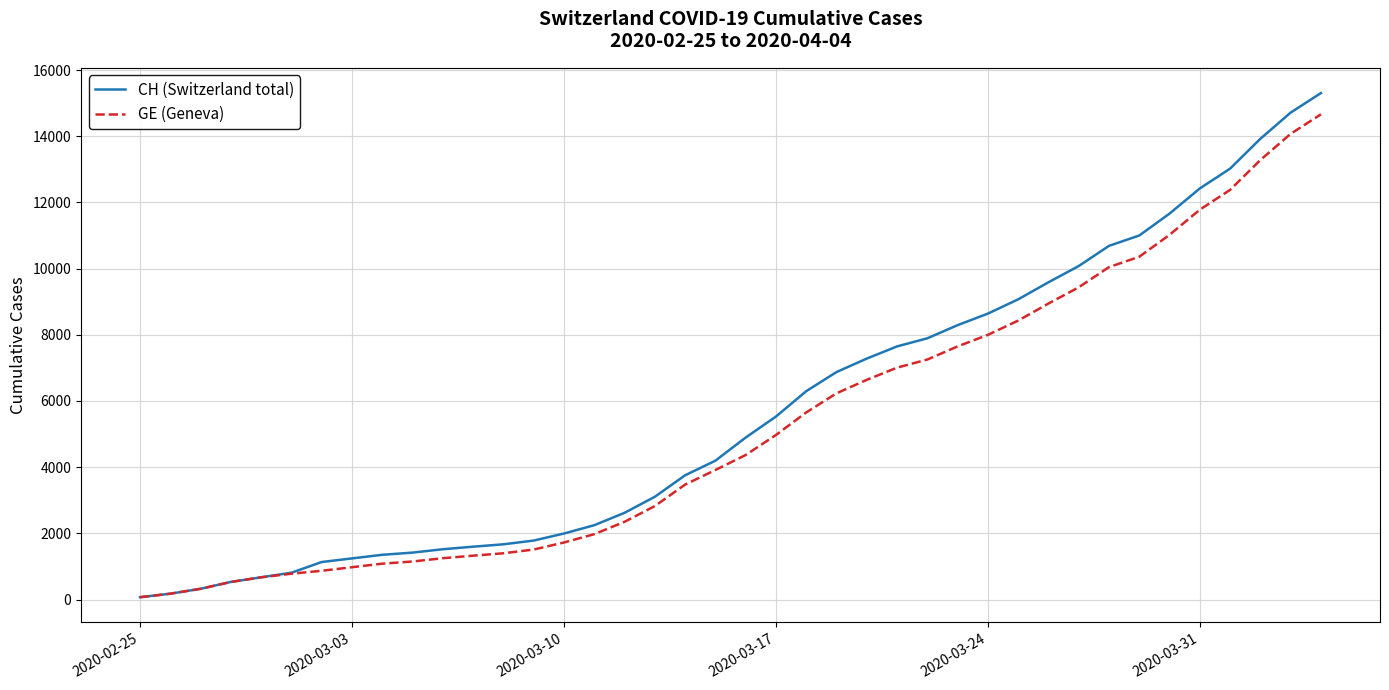

Which series has the largest range (max minus min)?

CH (Switzerland total)